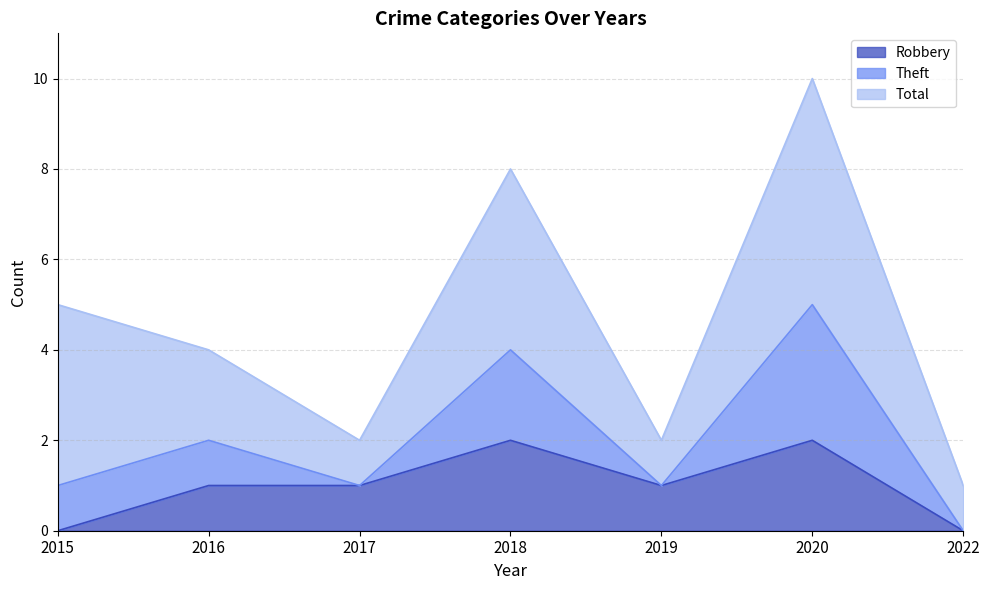

What is the spread (max minus min) of values at 2016?

3